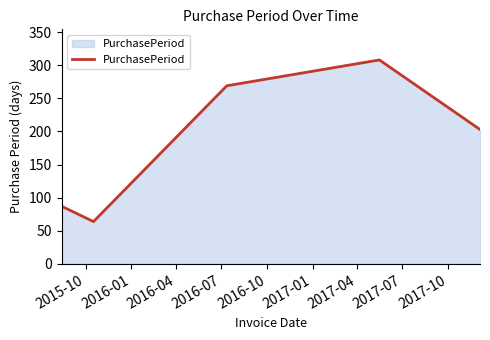

How many lines are shown in the chart?

1